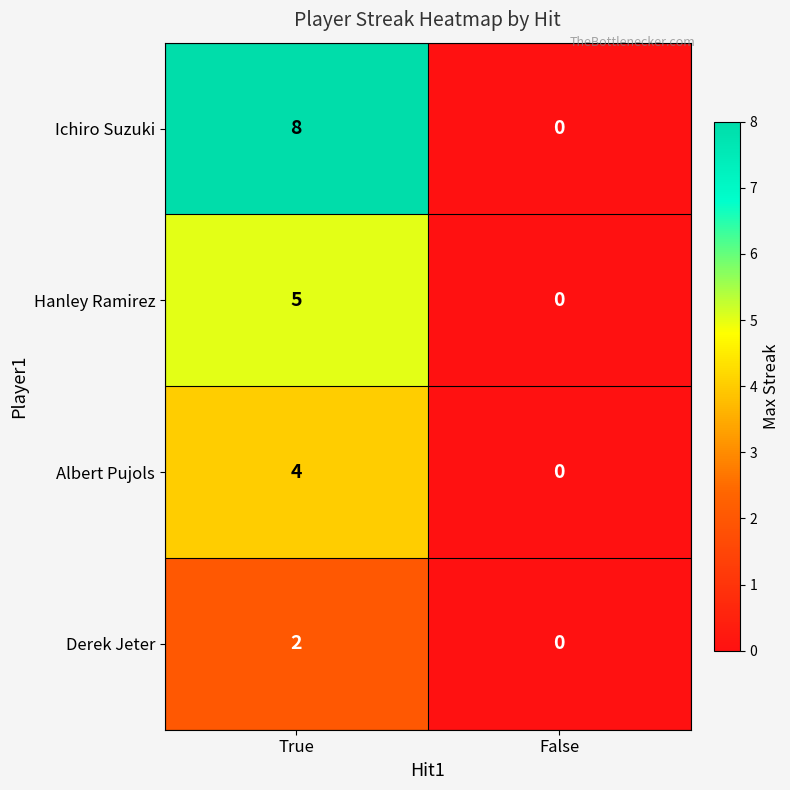

Rank the series by their average value, from highest to lowest.

Ichiro Suzuki, Hanley Ramirez, Albert Pujols, Derek Jeter